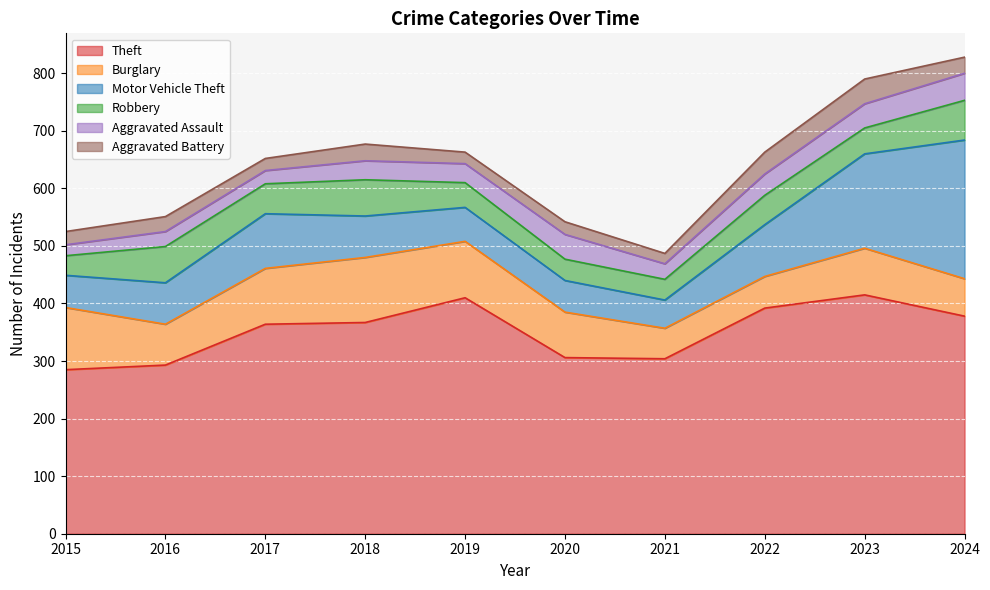

What is the value of the Motor Vehicle Theft point at the 10th from the left?

241